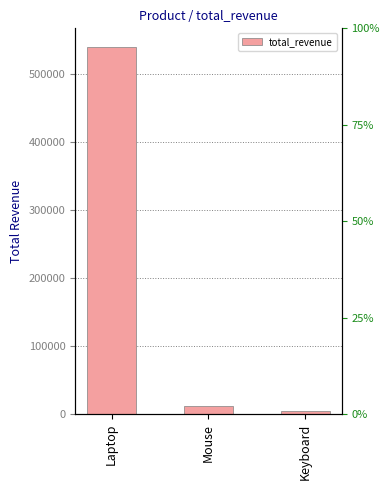

What is the greatest value displayed?

540000